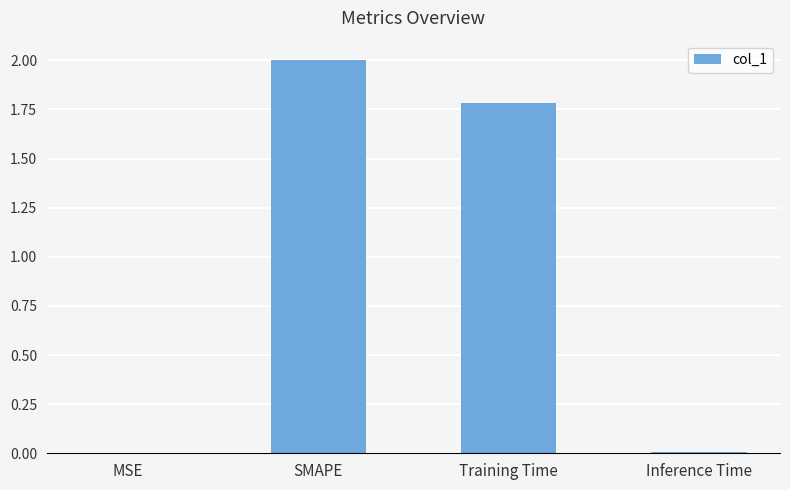

What is the change in value from MSE to SMAPE?

+2.0